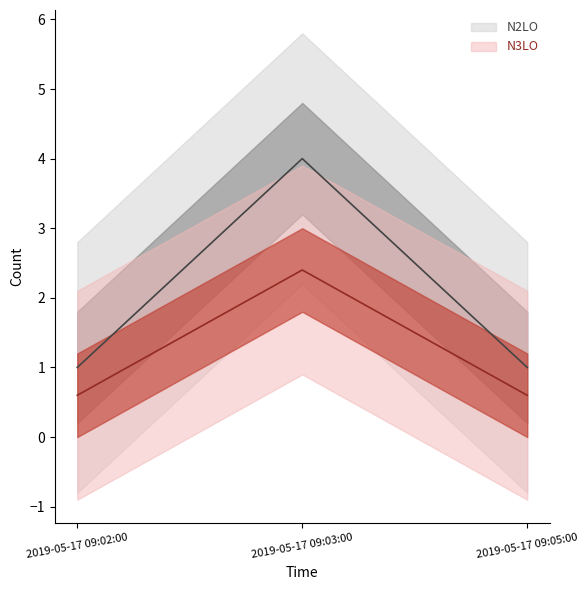

What is the average value?

2